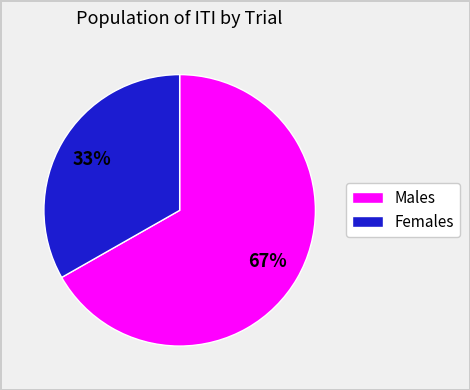

To the nearest percent, what is the difference between the largest and smallest slice percentages?

34%